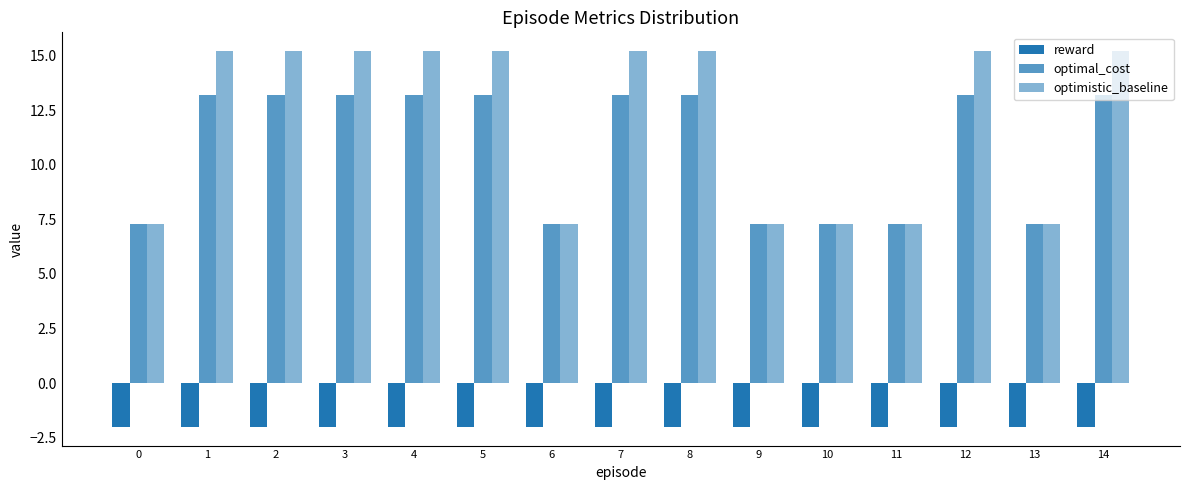

What is the value of the optimal_cost bar at the 2nd from the left?

13.2